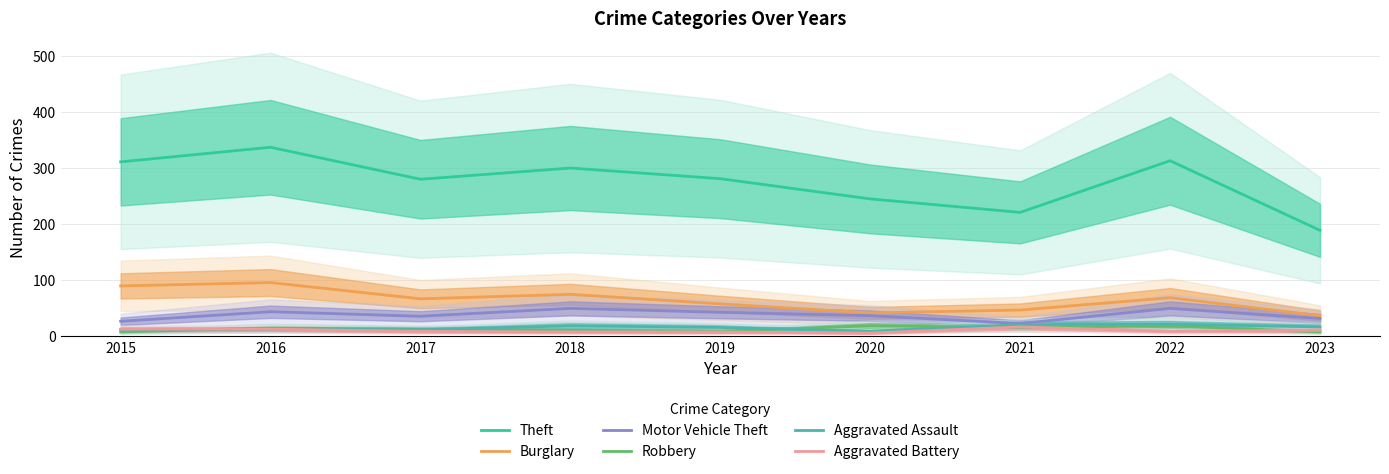

Is this an area chart (filled region under the line)?

No